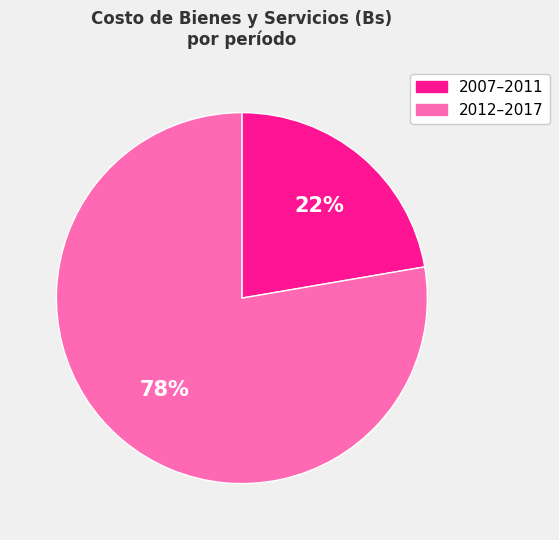

What is the largest slice in the pie chart?

2012–2017